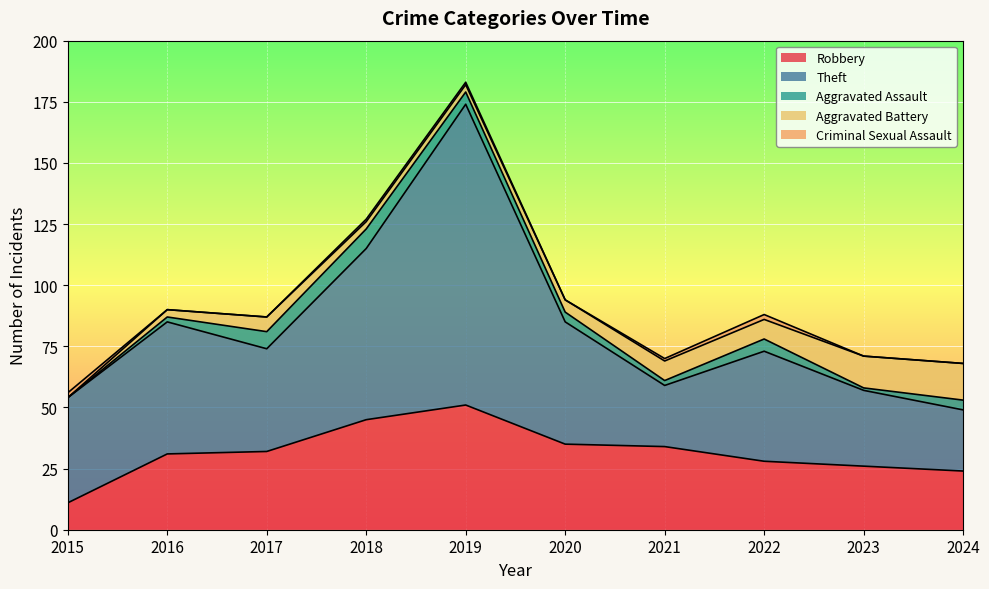

What is the value of the Aggravated Assault point at the 2nd from the left?

2